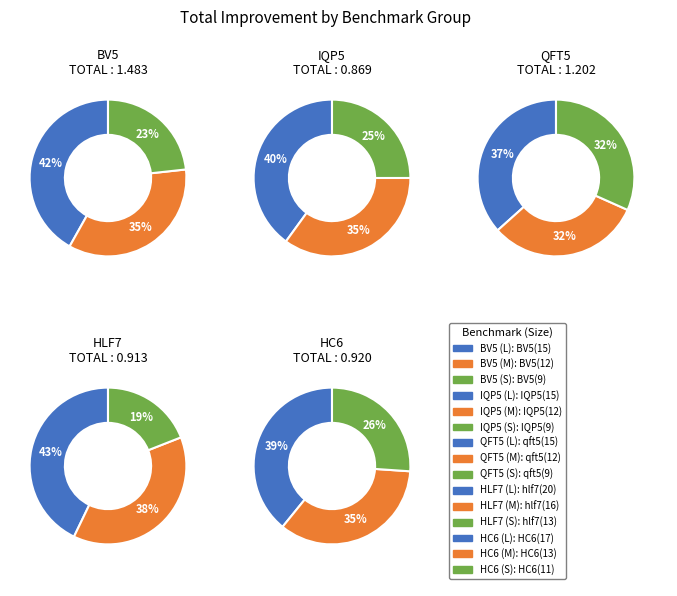

True or false: hlf7(13) accounts for 1% of the total.

False